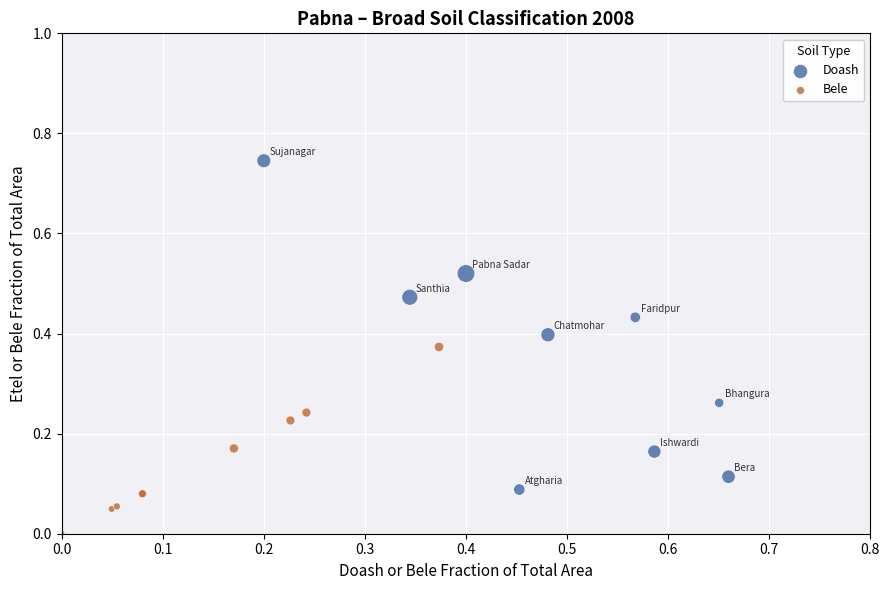

What are all the series names shown in the legend?

Doash, Bele